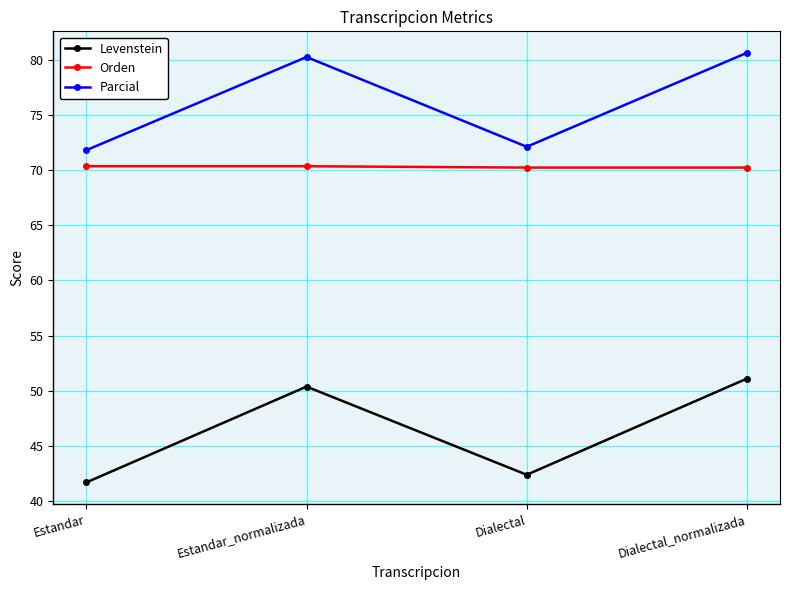

At how many categories does at least one series exceed 66?

4